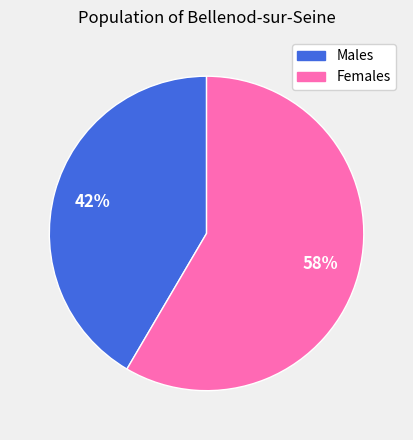

To the nearest percent, what is the average slice percentage?

50%